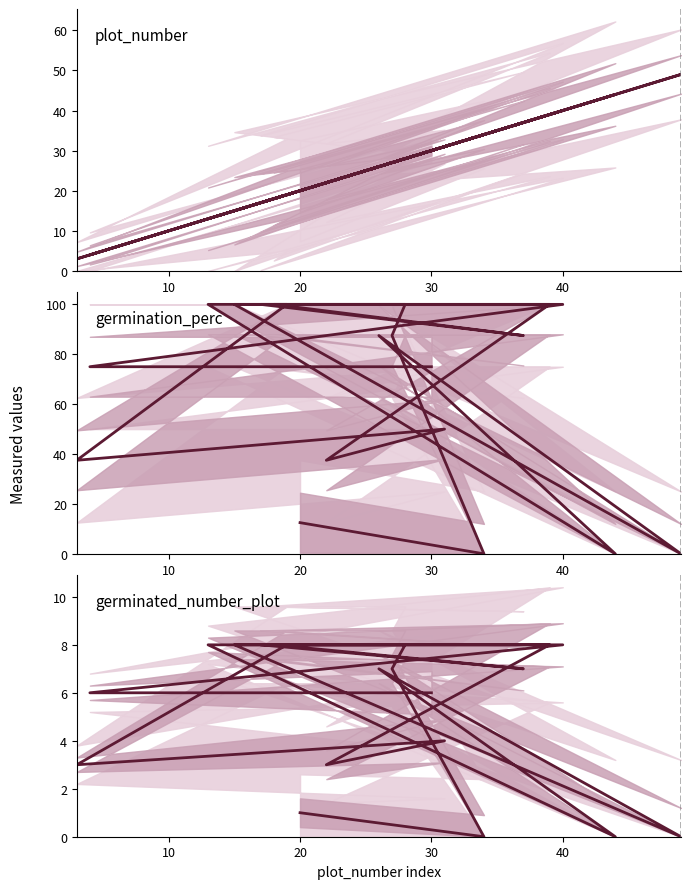

Rank the series by their maximum value, from lowest to highest.

germinated_number_plot, plot_number, germination_perc